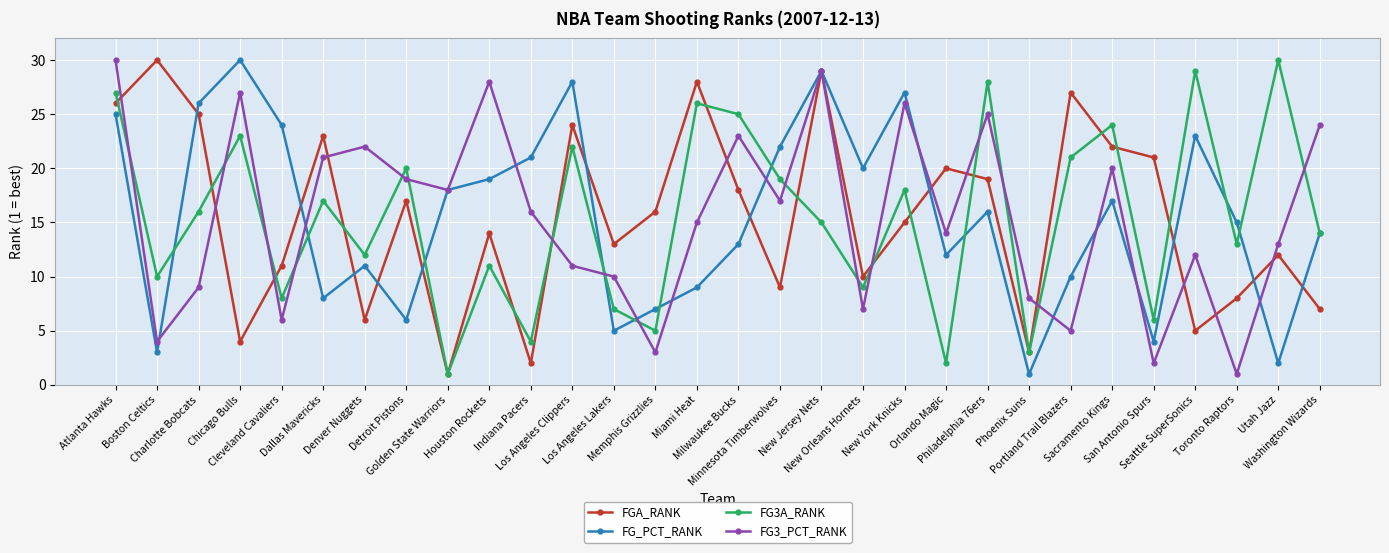

What is the label of the 5th point from the left?

Cleveland Cavaliers